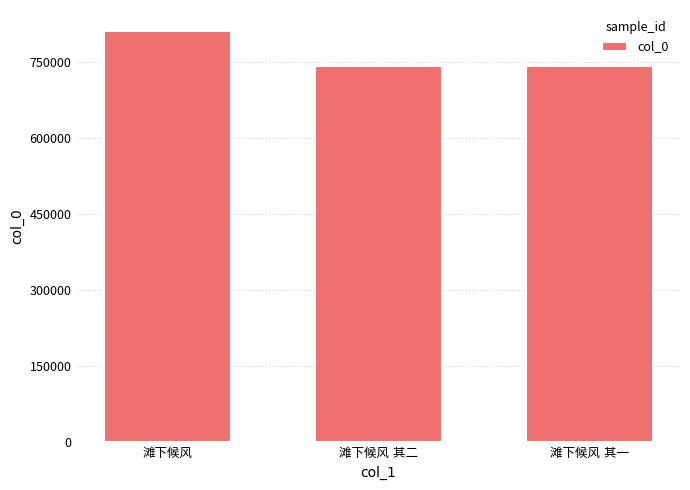

What is the sum of all values?

2294662